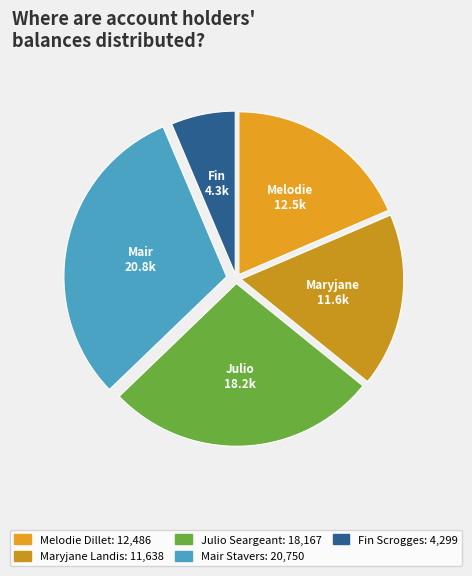

Is the sum of Maryjane Landis and Melodie Dillet greater than half?

No